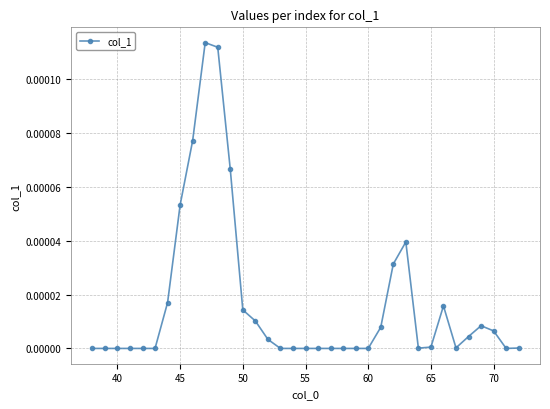

Does the chart display data point markers on the line(s)?

Yes